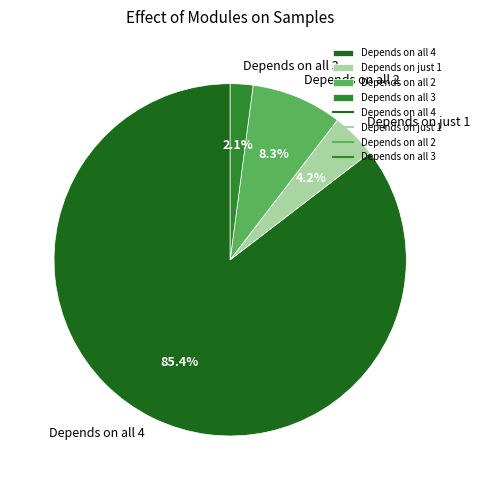

What is the majority slice?

Depends on all 4